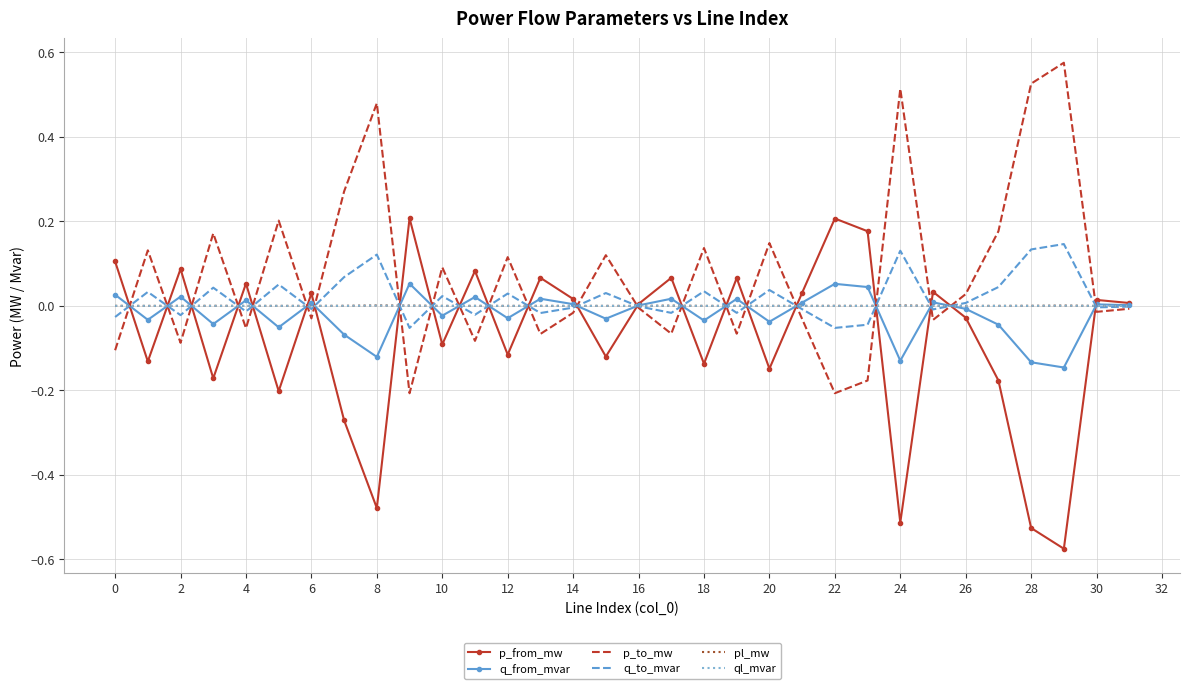

What are all the series names shown in the legend?

p_from_mw, q_from_mvar, p_to_mw, q_to_mvar, pl_mw, ql_mvar